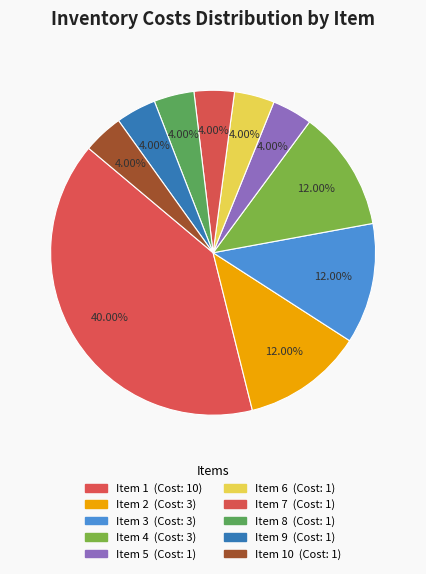

How many slices are in this pie chart?

10